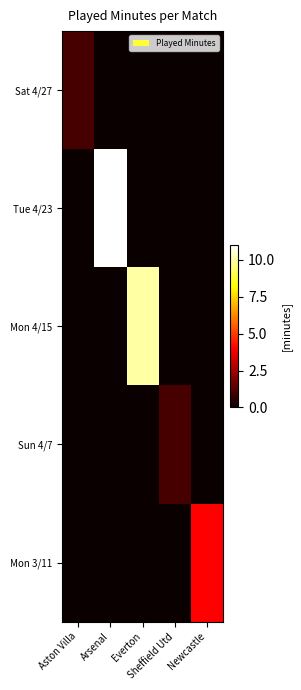

At how many categories does at least one series exceed 0?

5